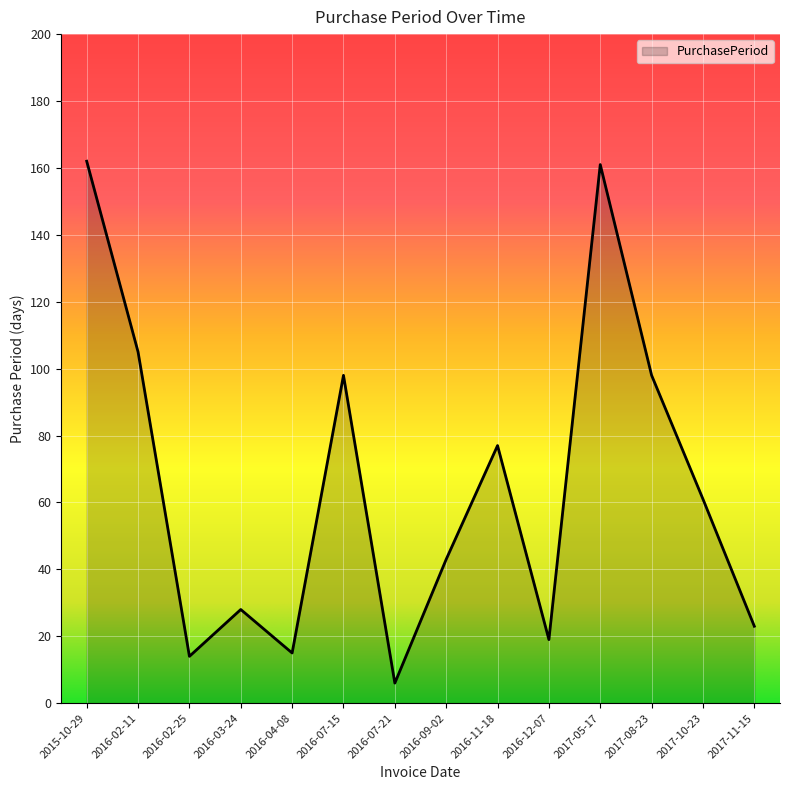

What is the change in value from 2016-11-18 to 2016-12-07?

-58